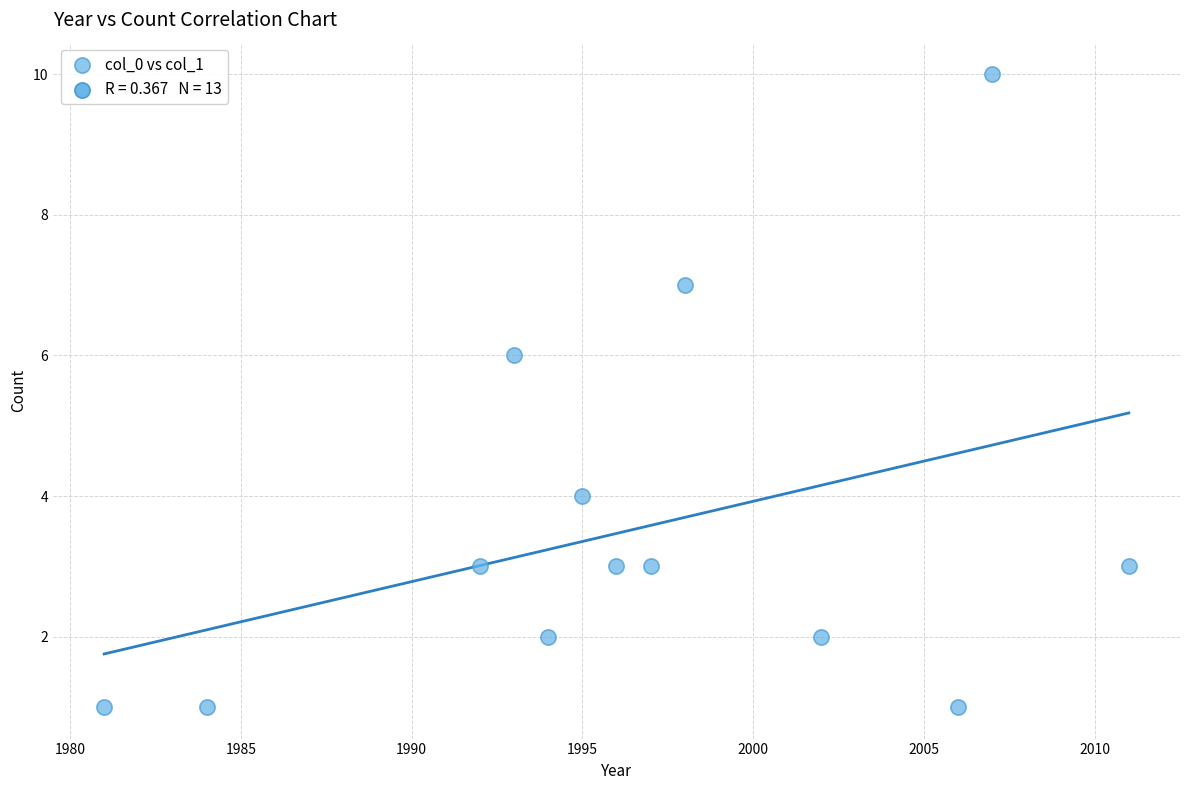

What is the range of Y values (max minus min)?

9